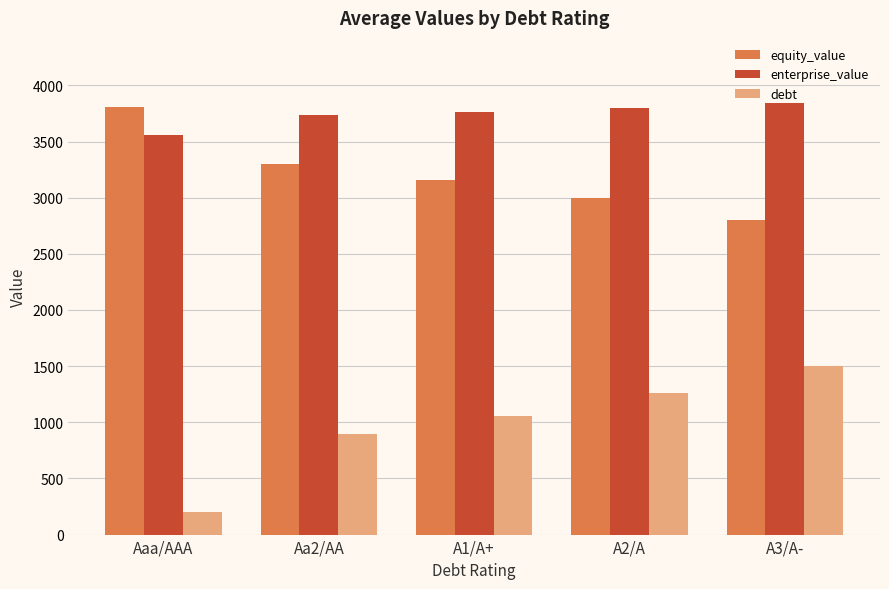

What is the approximate value of equity_value at Aa2/AA?

3295.7